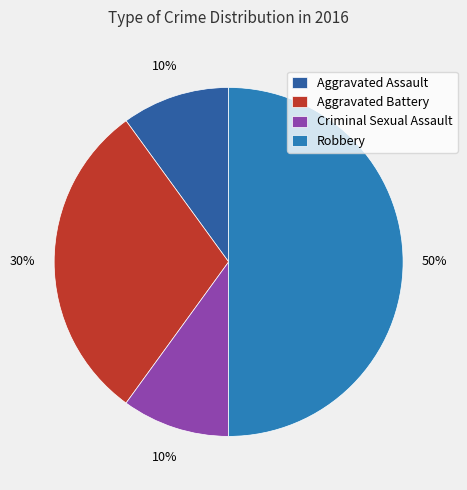

The Aggravated Battery slice represents 15% of the pie. True or false?

False